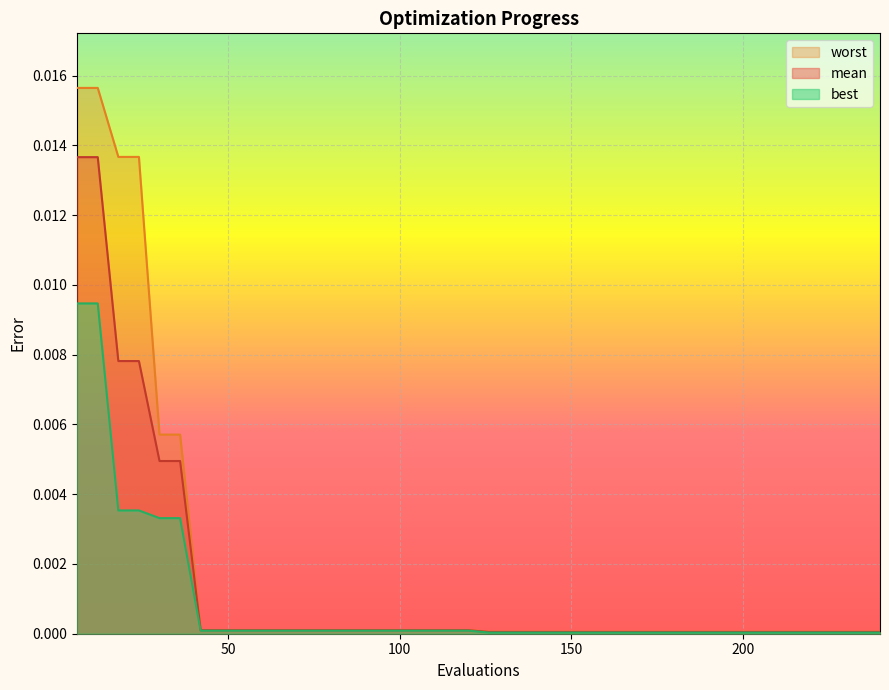

At 54, list the series in order from smallest to largest.

best, mean, worst